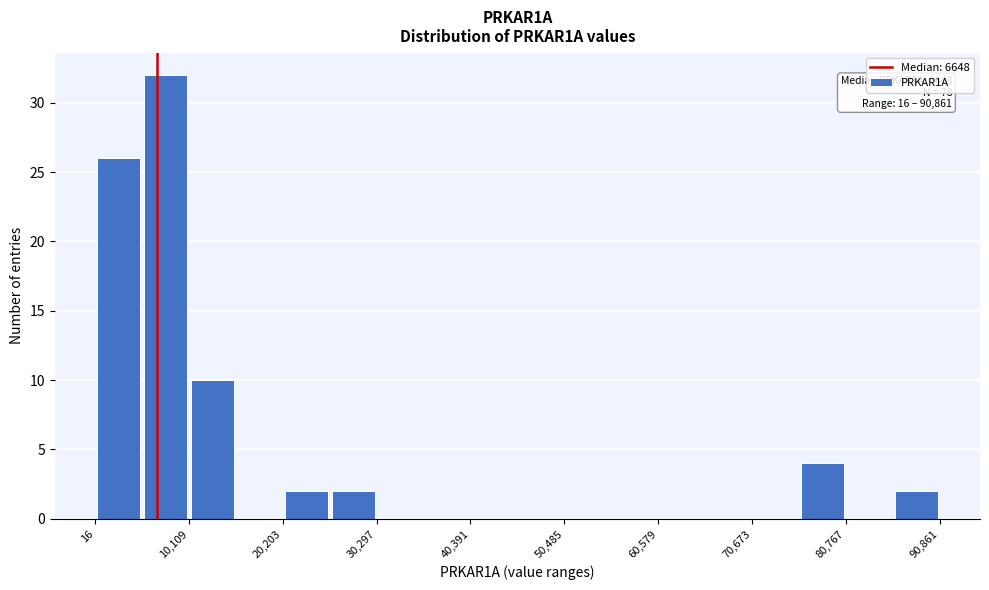

Read against the x-axis, roughly where is the centre of the tallest bar?

8000